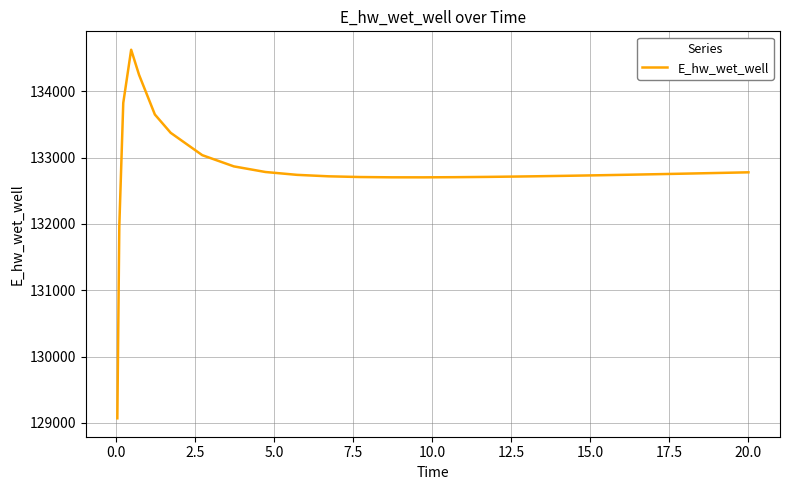

What is the maximum value shown in the chart?

134626.9